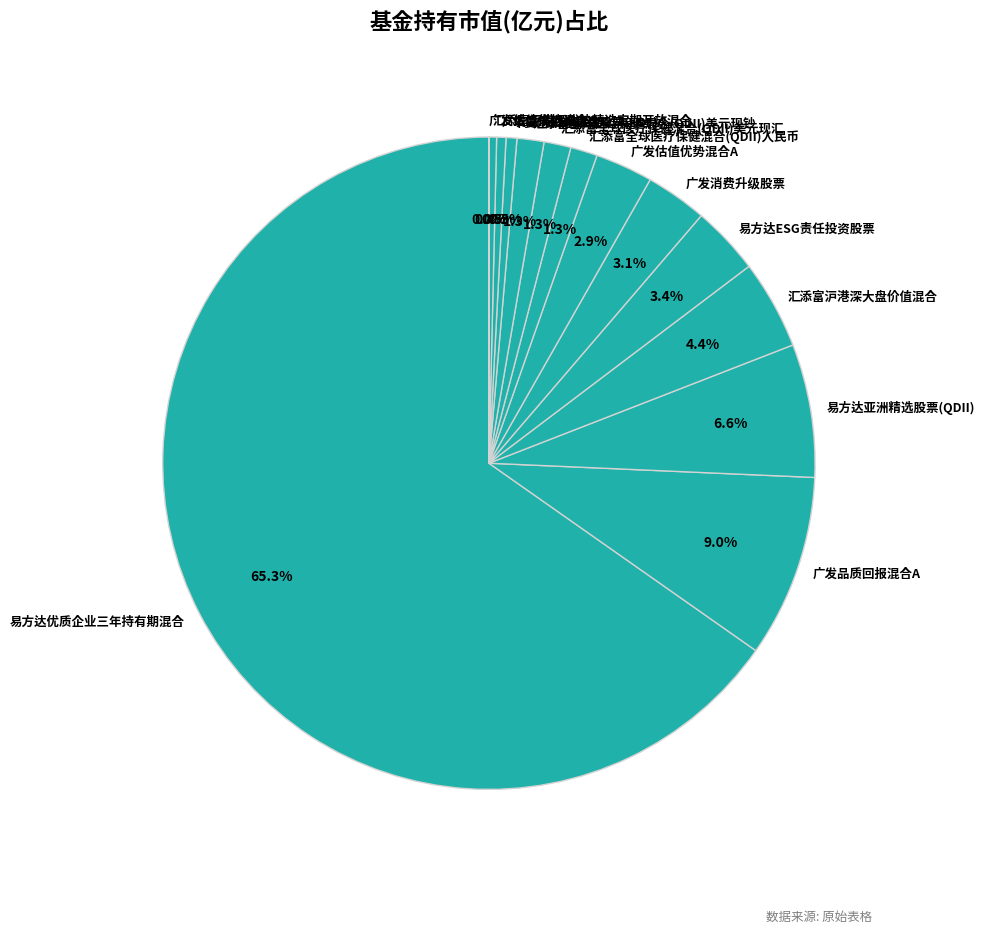

Is 华夏港股通精选股票(LOF) the majority of the pie?

No